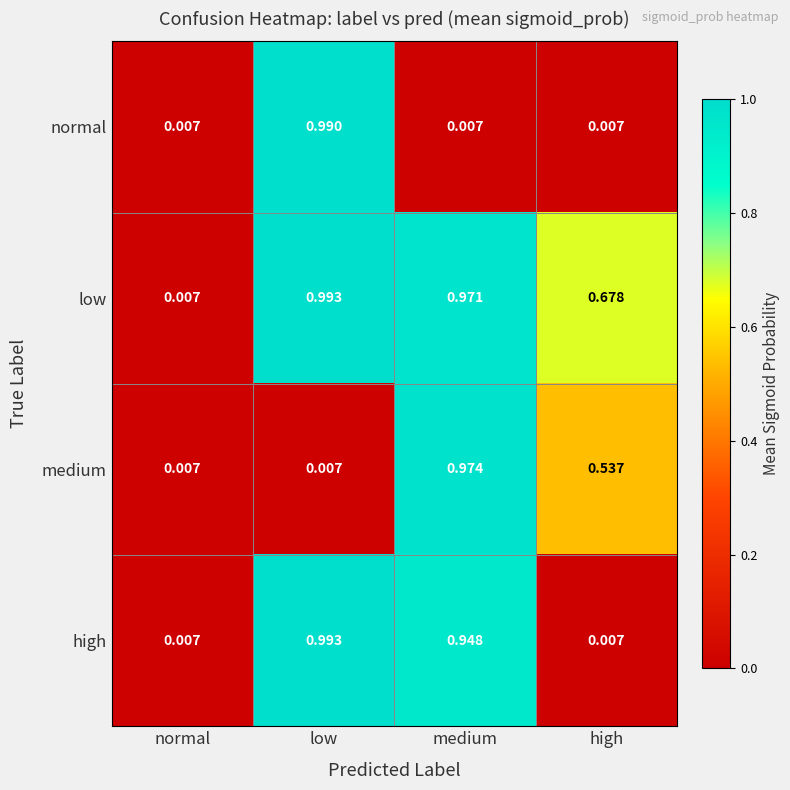

How many series are shown in this chart?

4